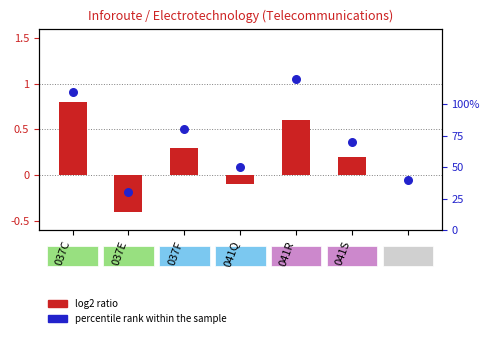

What are all the series names shown in the legend?

log2 ratio, percentile rank within the sample